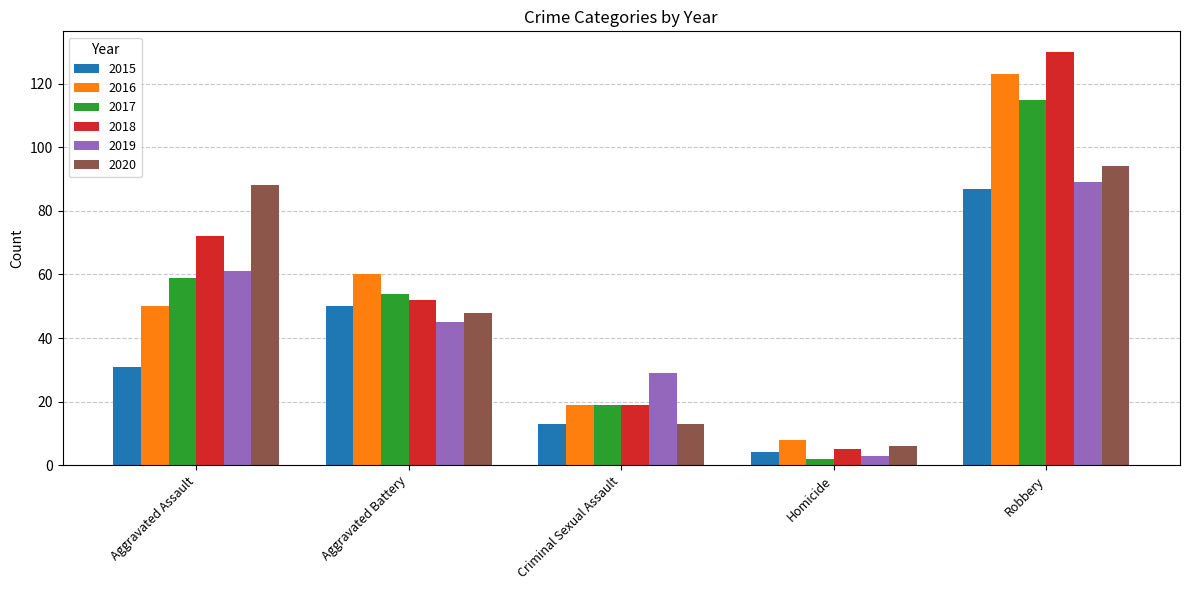

Which label corresponds to the largest value in the chart?

Robbery